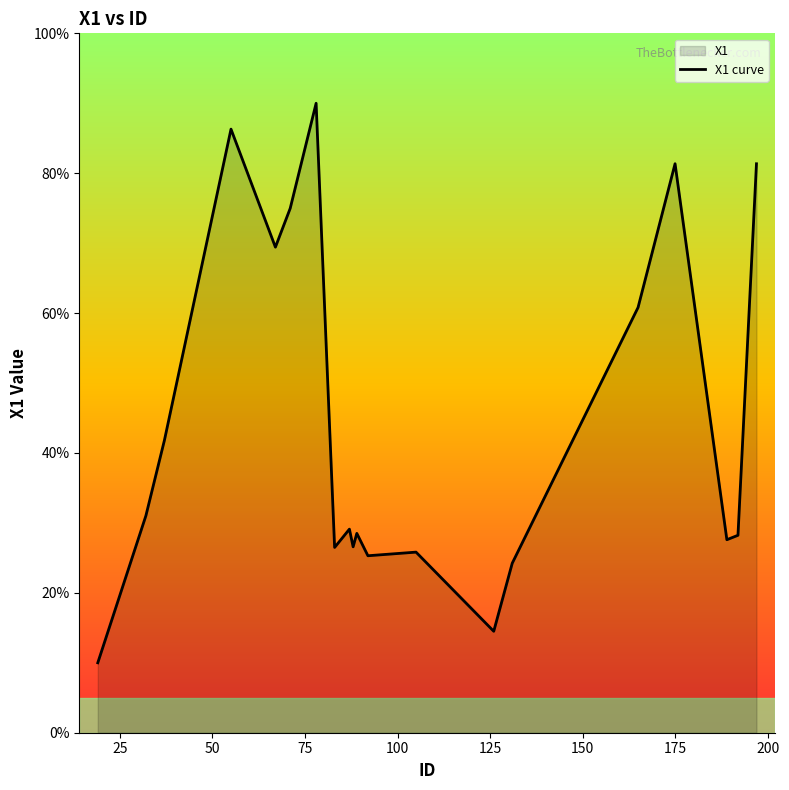

How many lines are shown in the chart?

1